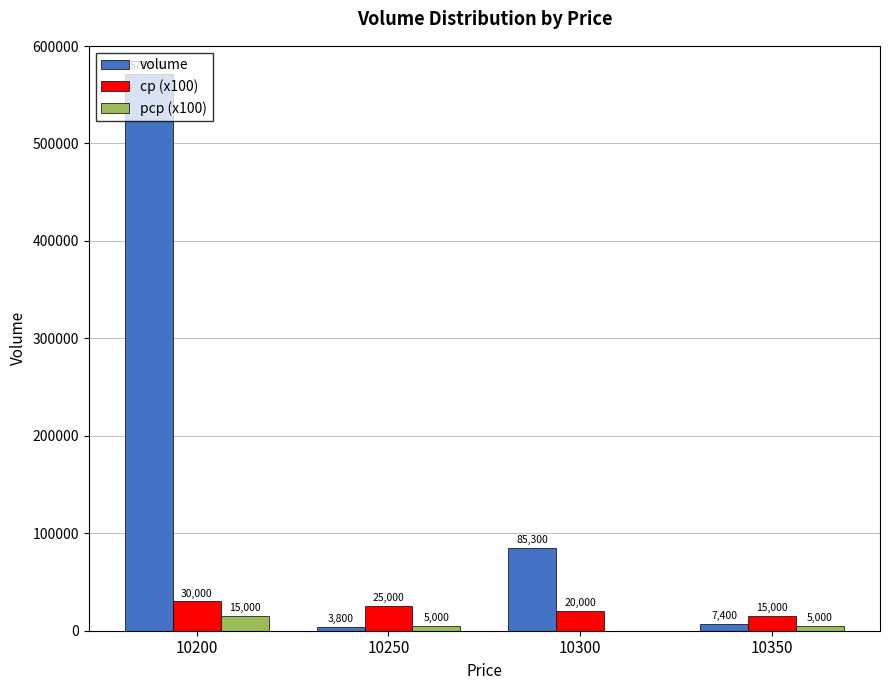

Which series has the widest spread of values?

volume